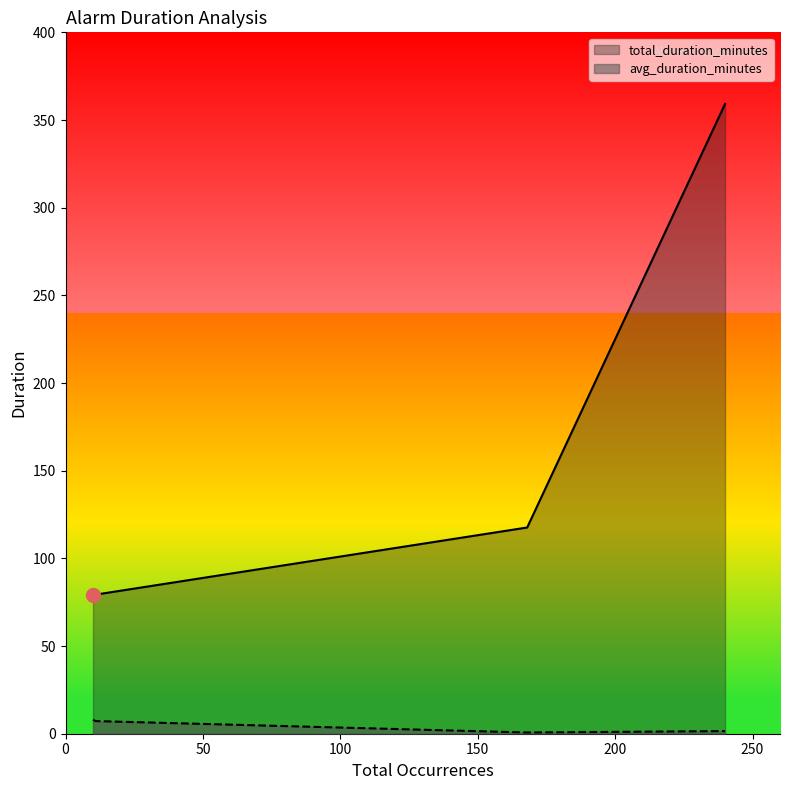

True or false: avg_duration_minutes has more than 1 interior local peaks.

False